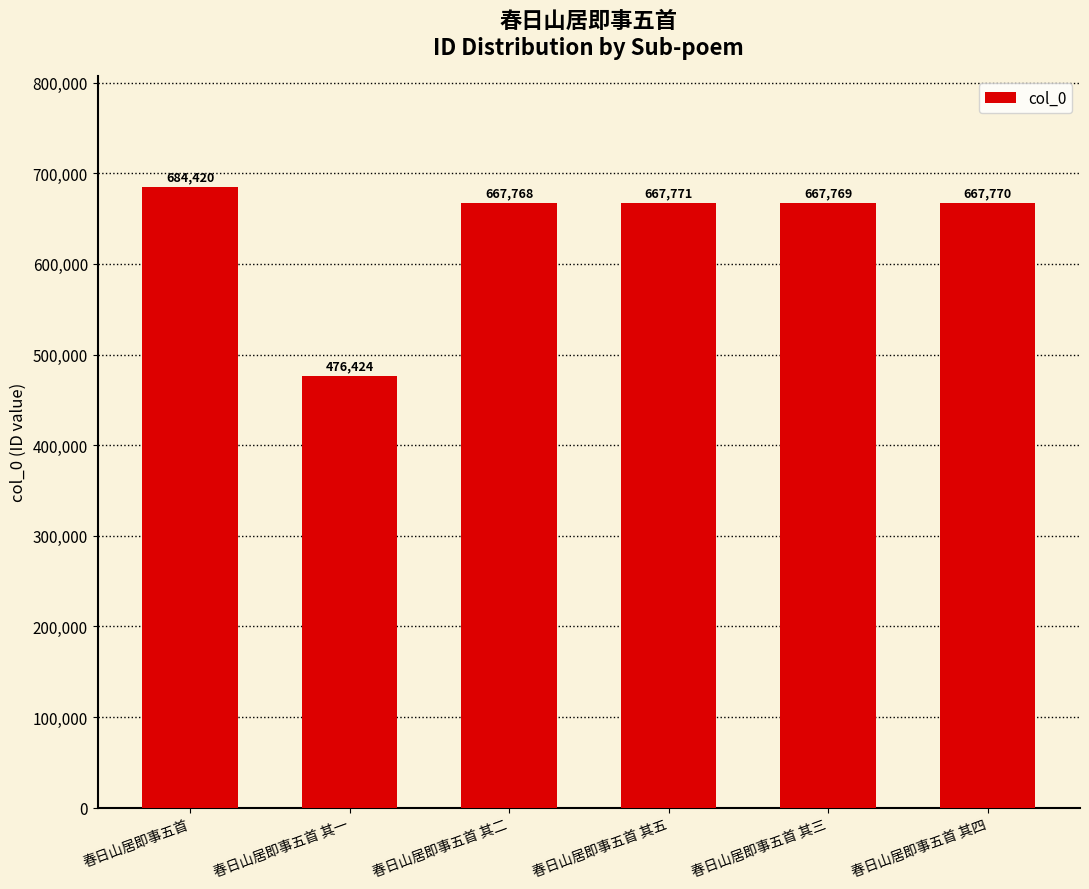

Between 春日山居即事五首 and 春日山居即事五首 其一, which is larger?

春日山居即事五首